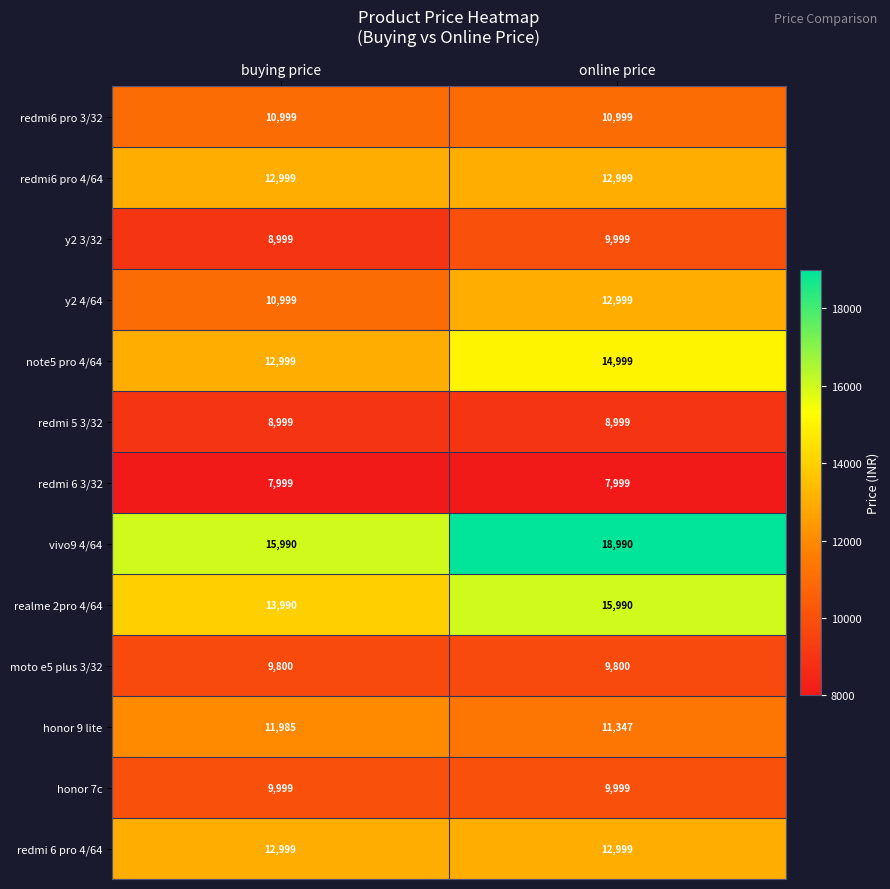

Between buying price and online price, which series saw the biggest shift?

vivo9 4/64